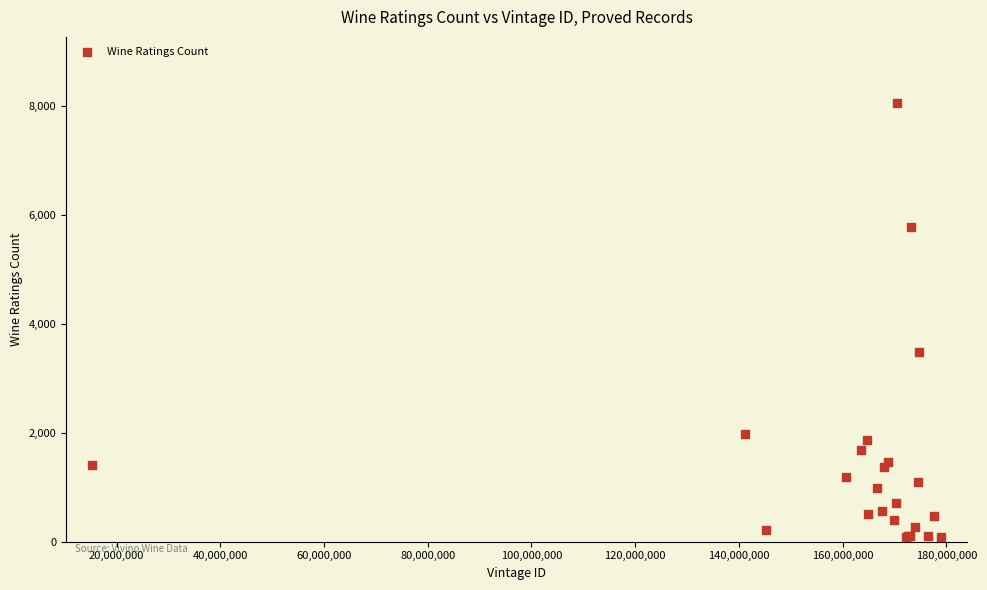

What Y value in the scatter plot is closest to 4078?

3488